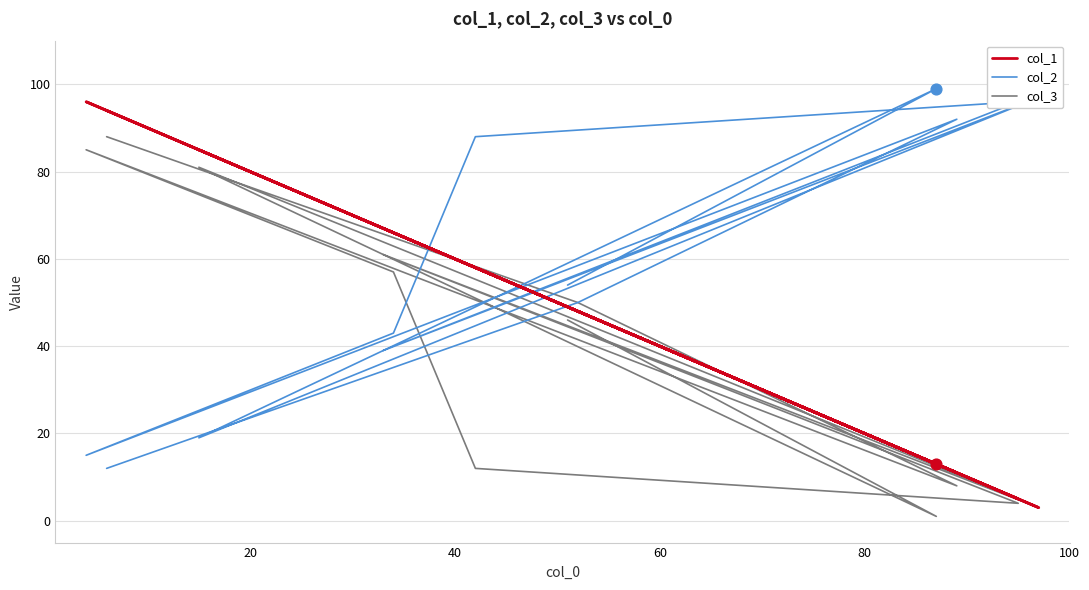

Which series has the largest total across all categories?

col_2